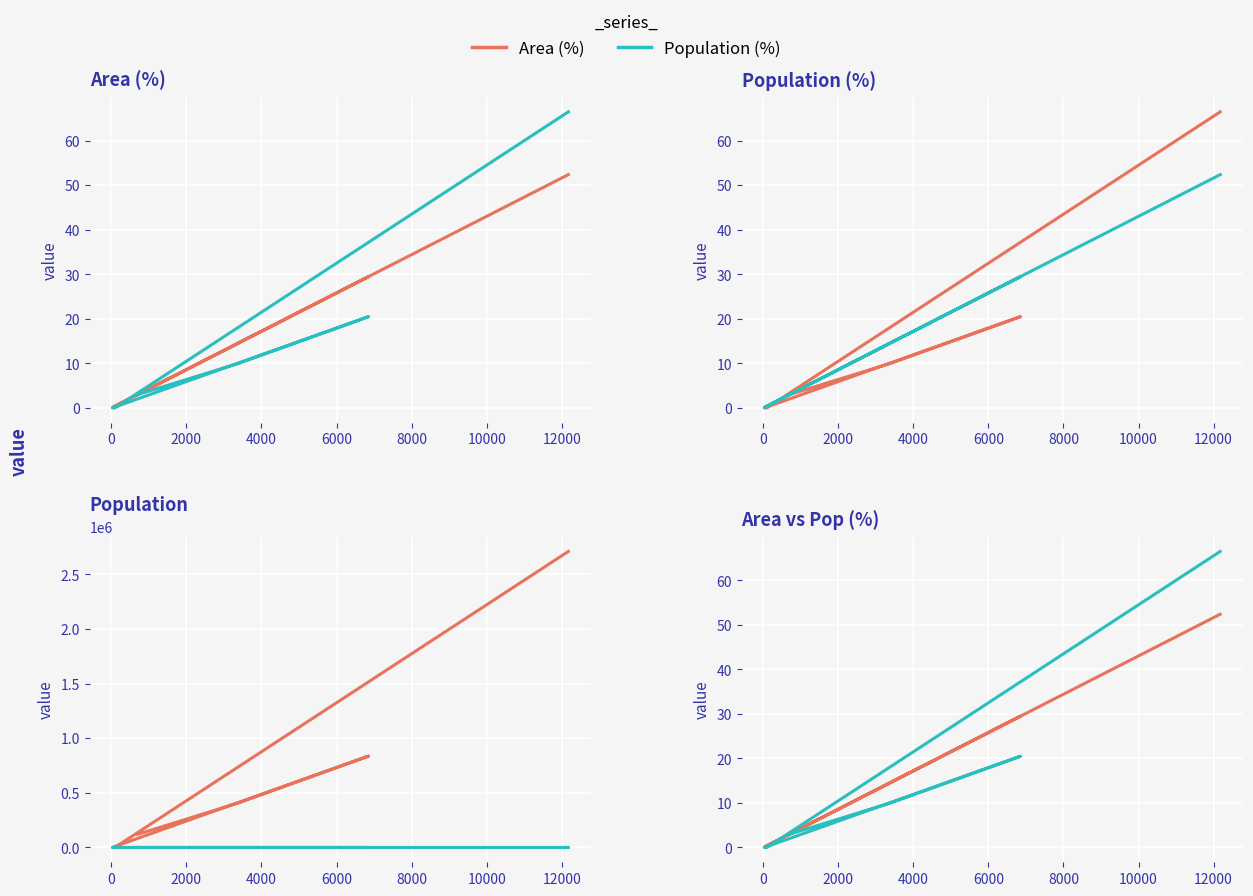

What is the difference between the maximum and minimum values in the Area (%) series?

52.3